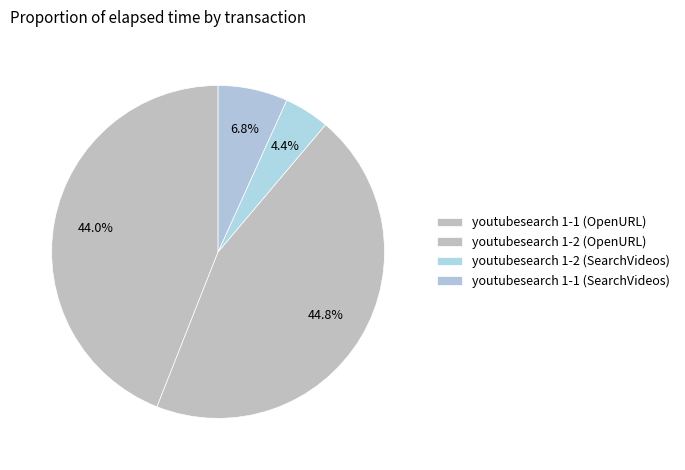

To the nearest percent, what is the combined percentage of youtubesearch 1-1 (SearchVideos) and youtubesearch 1-2 (SearchVideos)?

11%